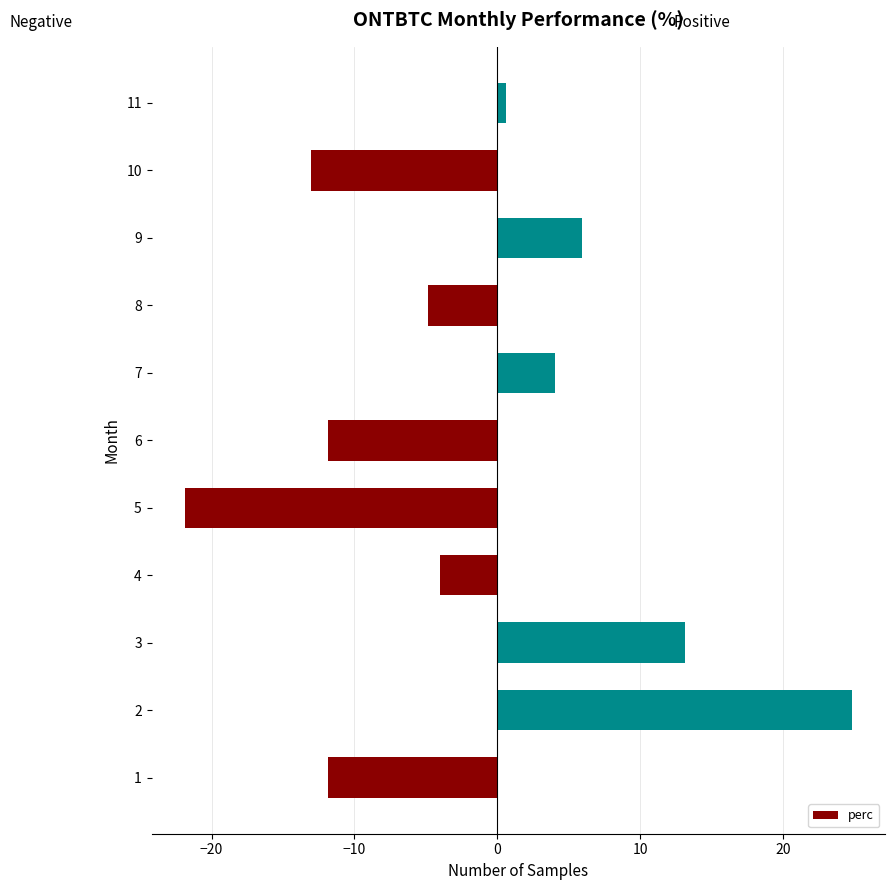

How many values exceed -4?

5